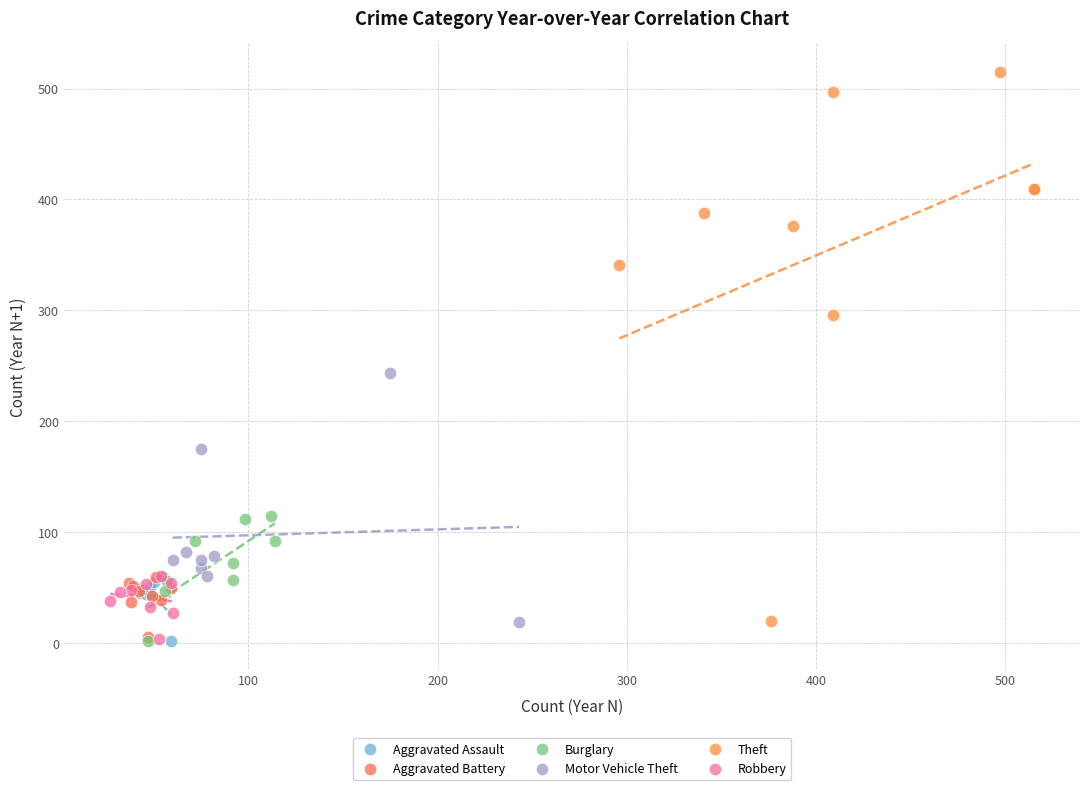

What are all the series names shown in the legend?

Aggravated Assault, Aggravated Battery, Burglary, Motor Vehicle Theft, Theft, Robbery